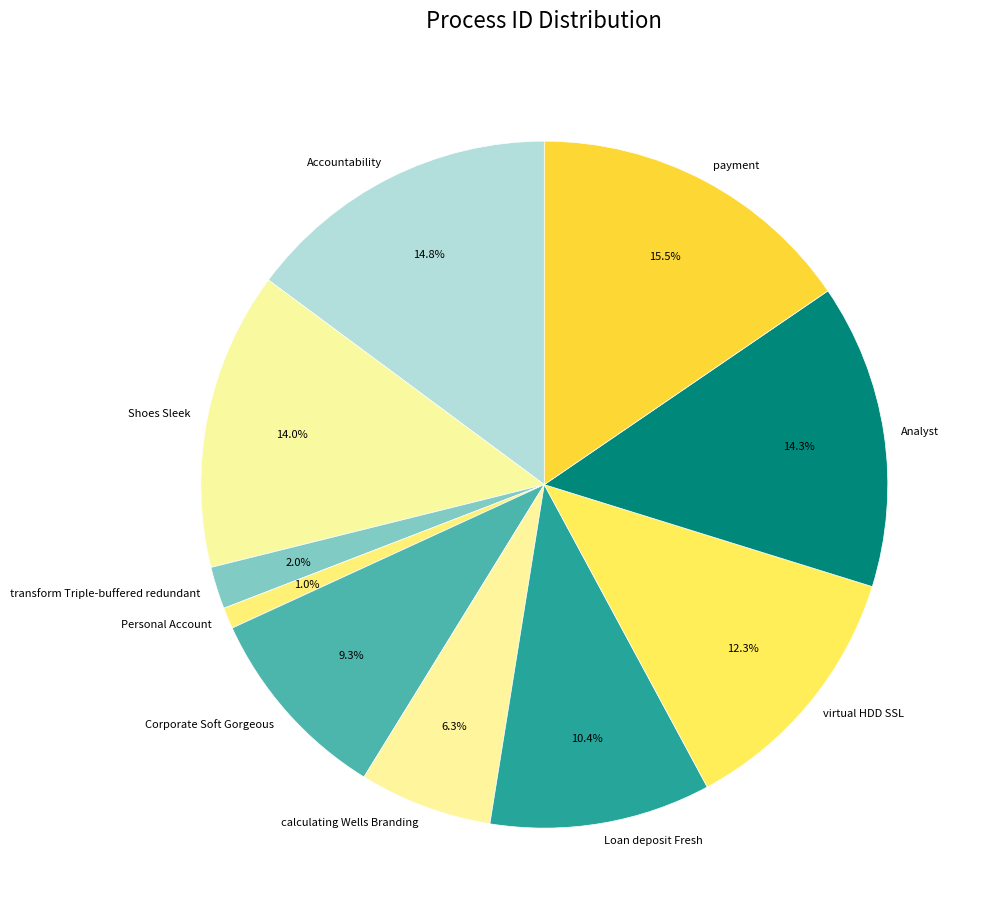

Does payment account for over 50% of the chart?

No